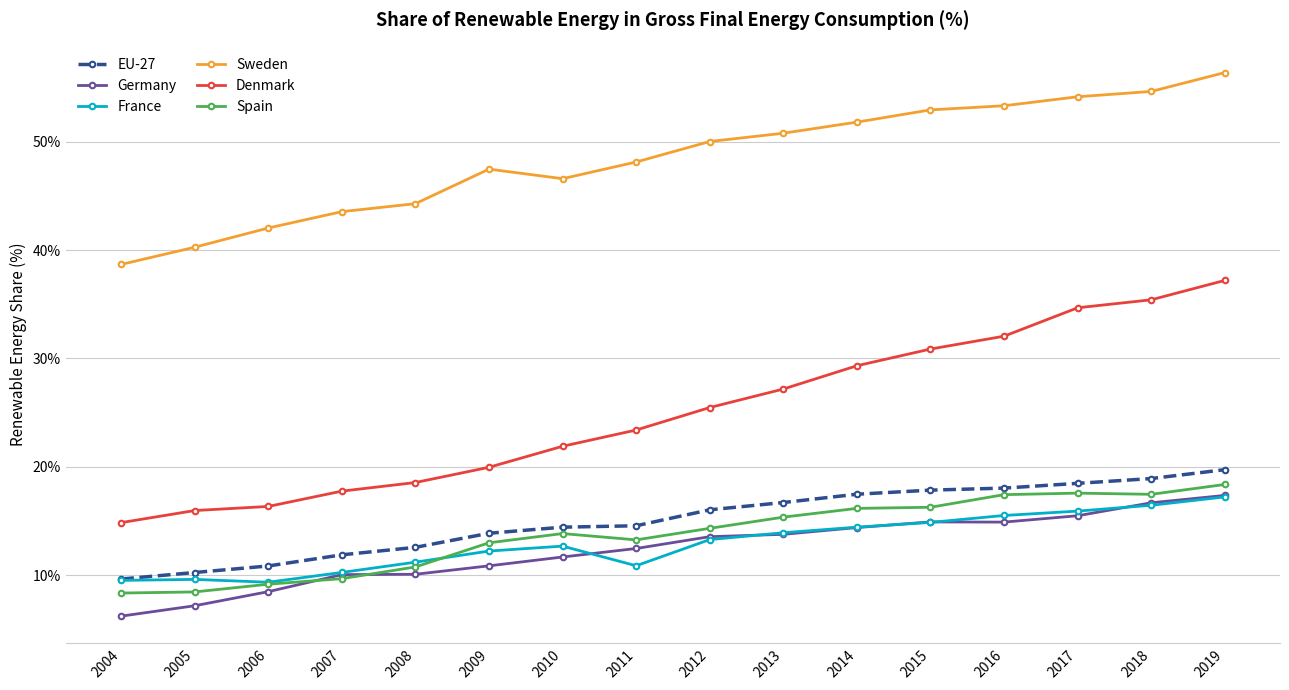

Is this an area chart (filled region under the line)?

No